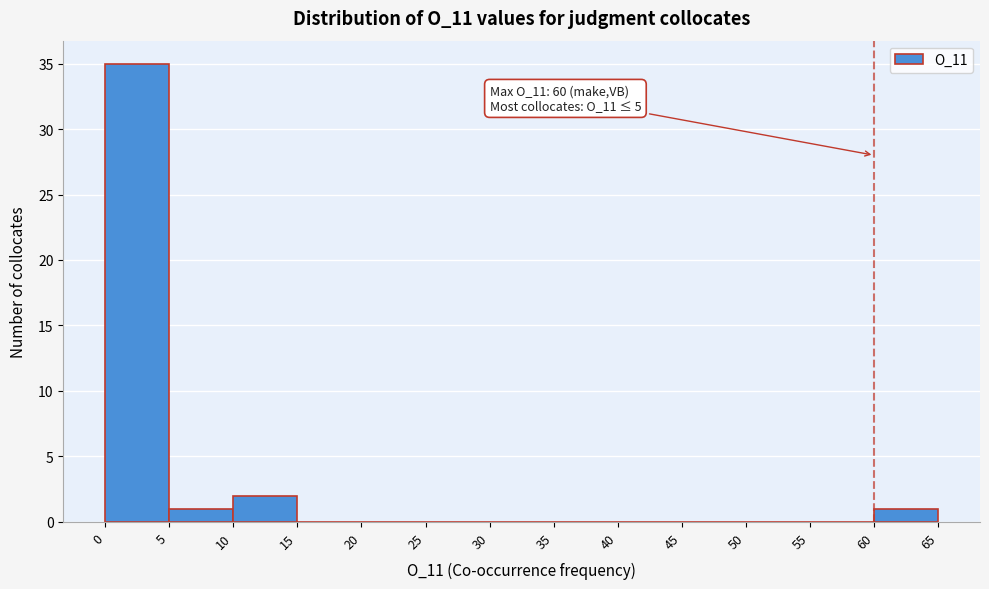

Which range on the x-axis has the tallest bar?

0 to 5